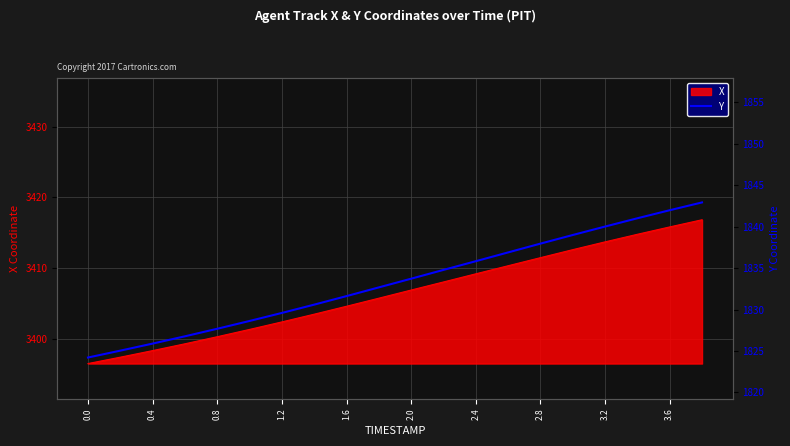

What is the maximum value for X?

3416.8